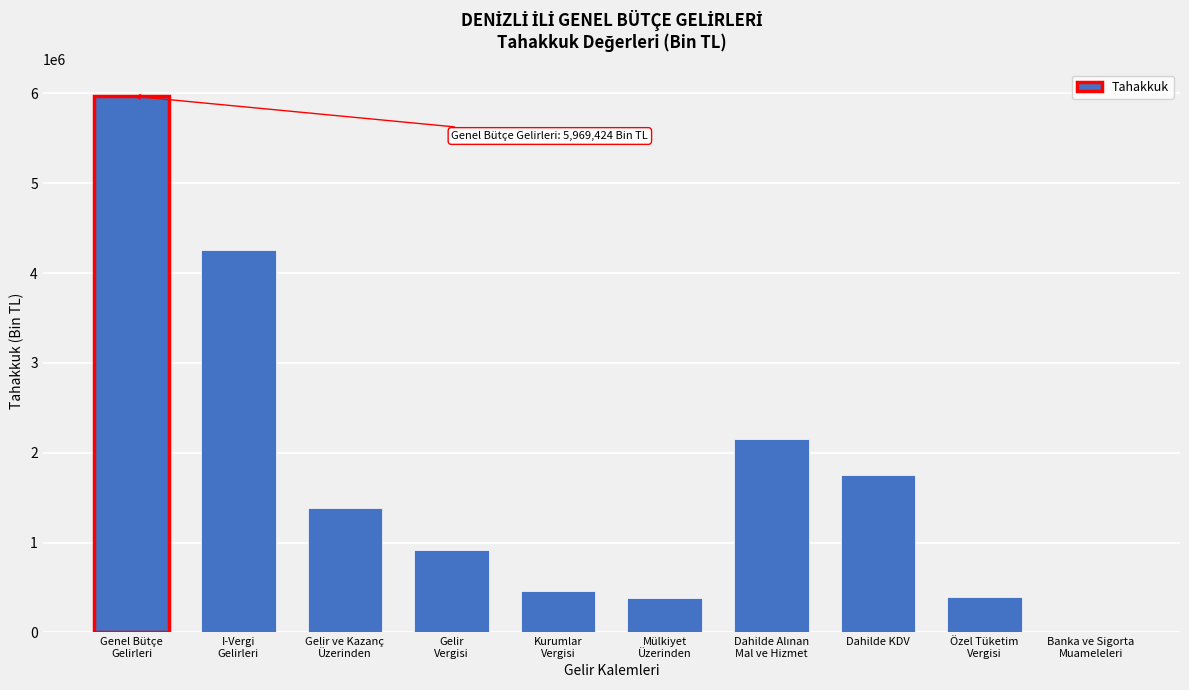

What is the sum of all values?

17680055